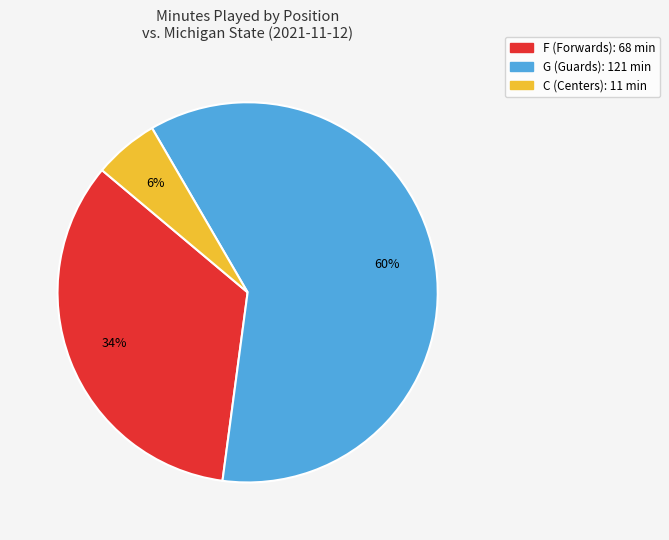

Is there a majority slice in this chart?

Yes